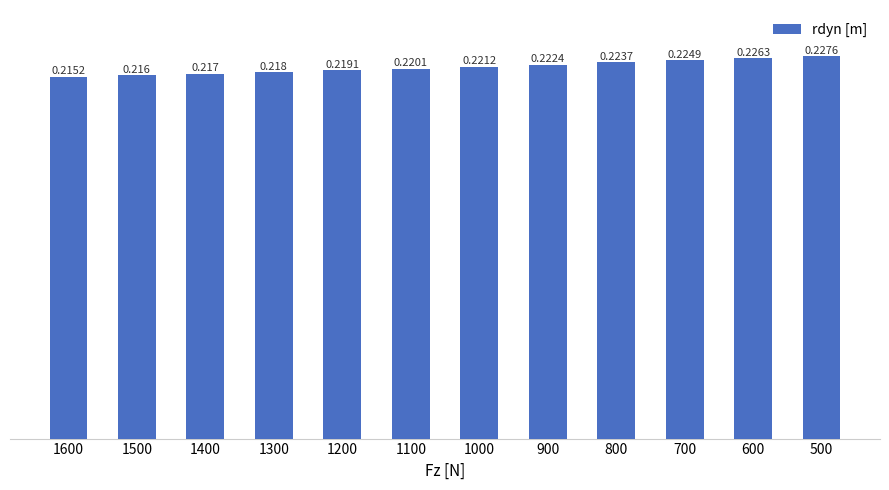

List the labels in order of value, largest first.

500, 600, 700, 800, 900, 1000, 1100, 1200, 1300, 1400, 1500, 1600